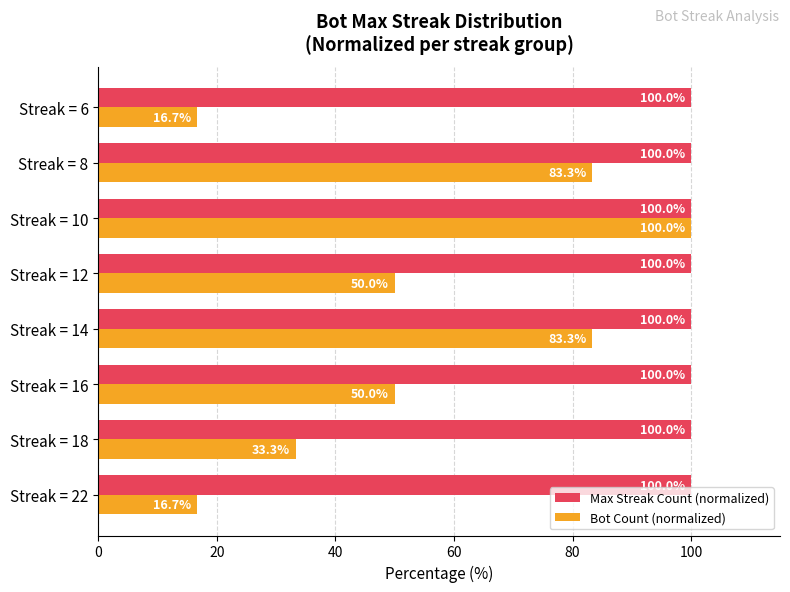

The value of Bot Count (normalized) at Streak = 8 is 83.3. True or false?

True